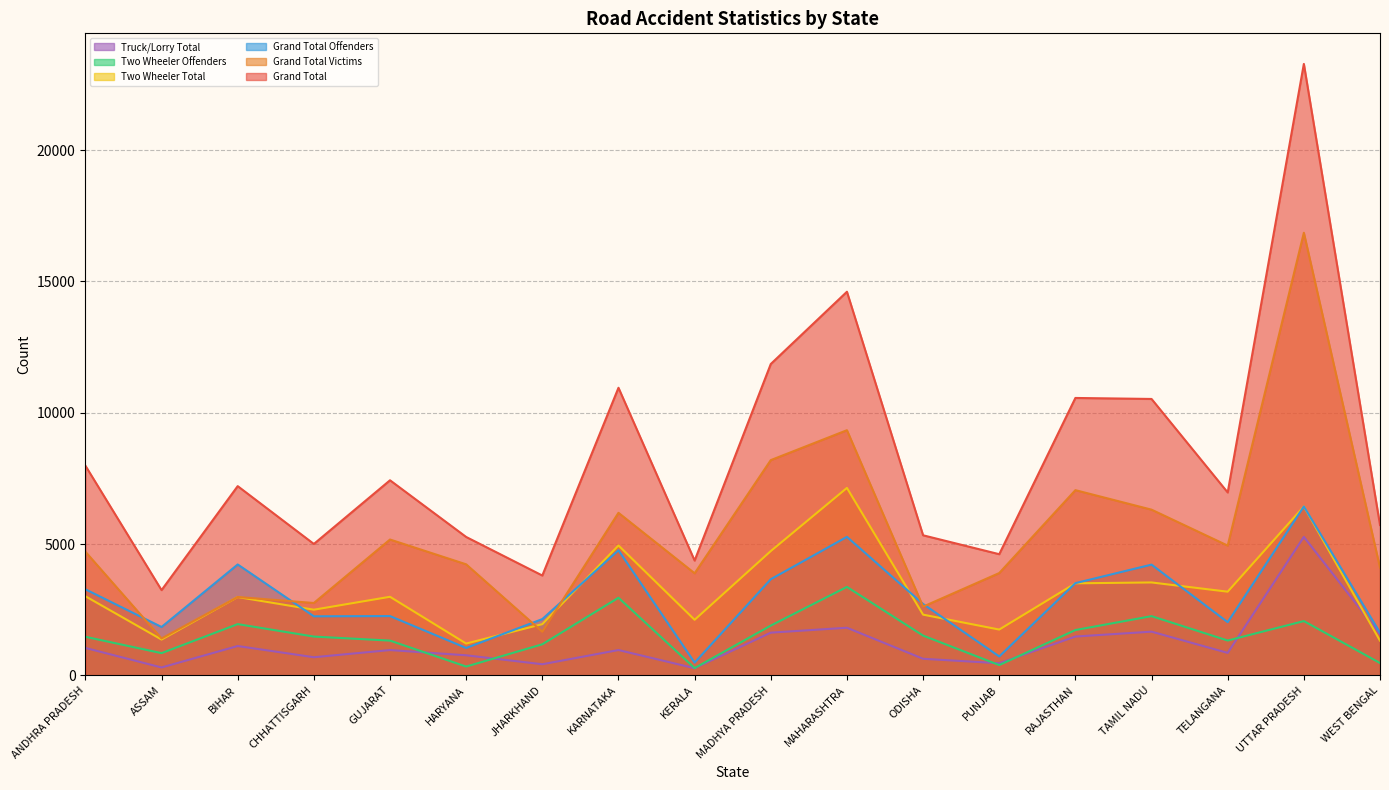

Between BIHAR and TAMIL NADU, which is larger?

TAMIL NADU